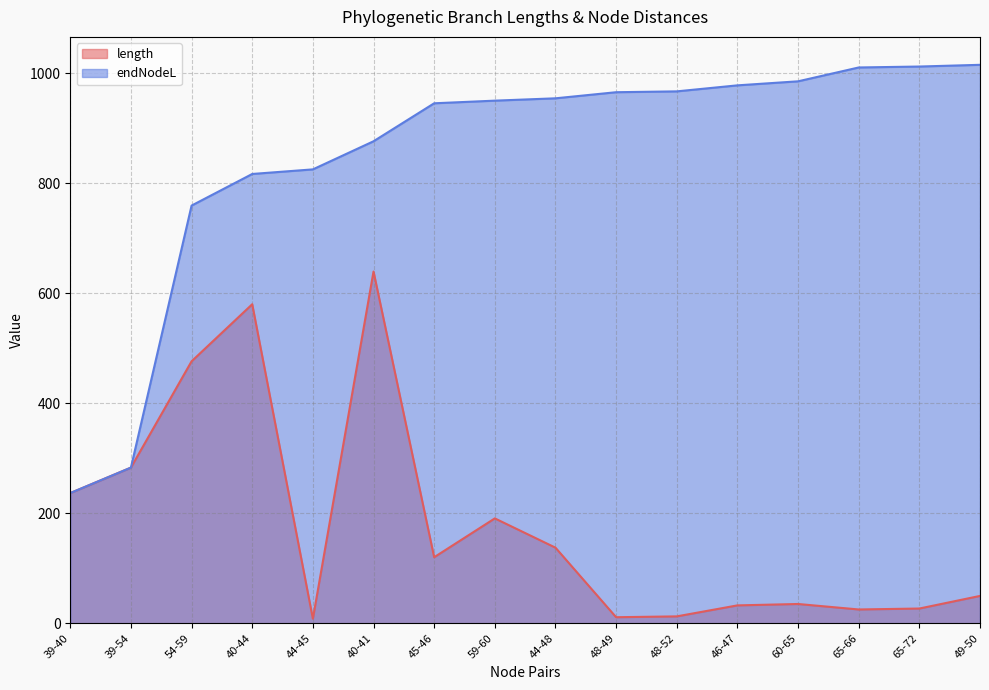

True or false: endNodeL has more than 2 interior local peaks.

False